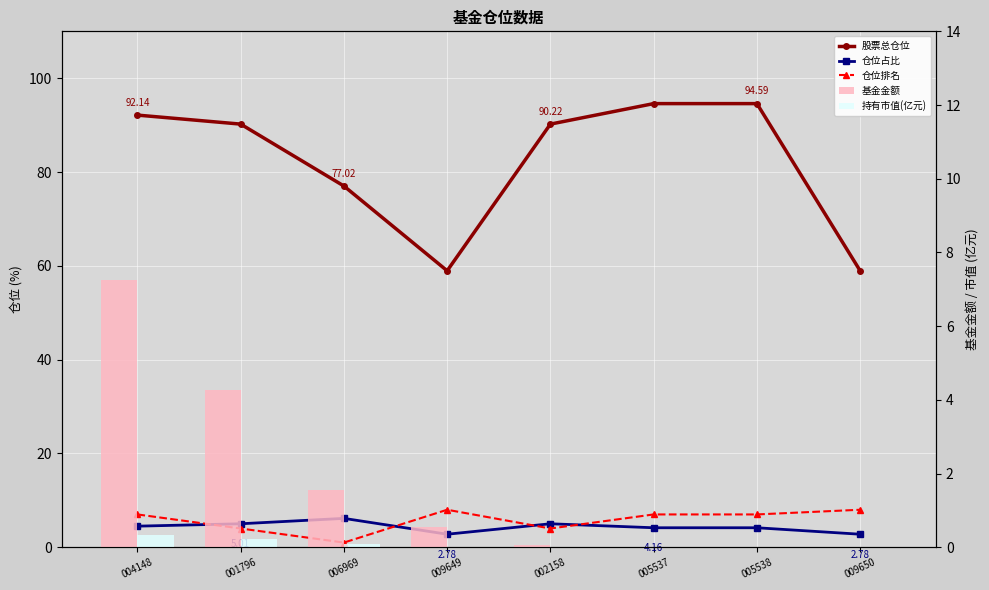

What is the sum of all 股票总仓位 values?

656.7